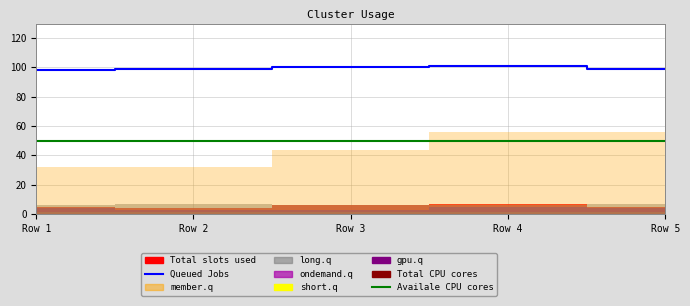

How many lines are shown in the chart?

2